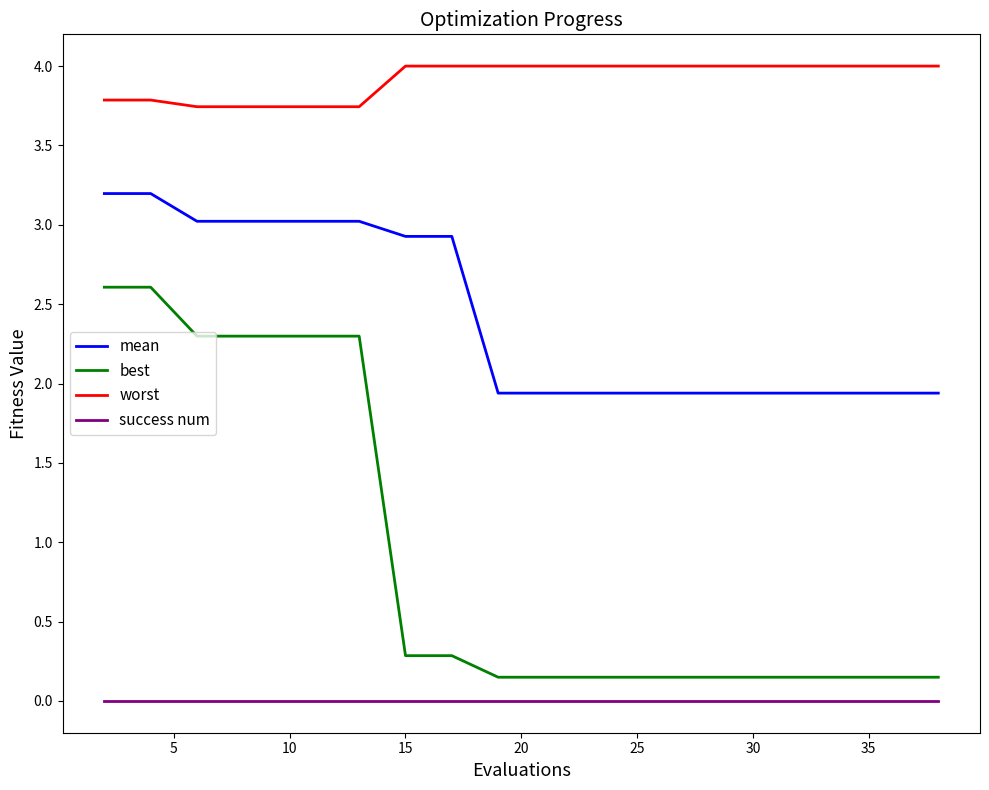

Count the number of categories in the chart.

20